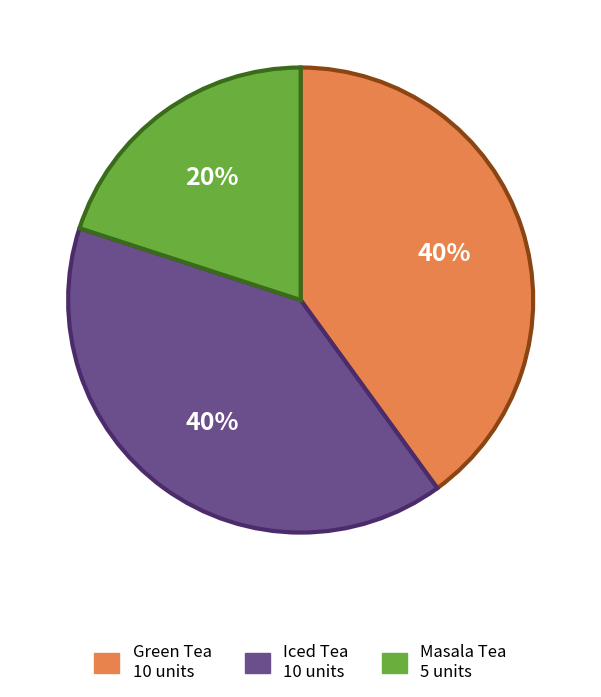

To the nearest percent, what percentage of the pie is Green Tea?

40%